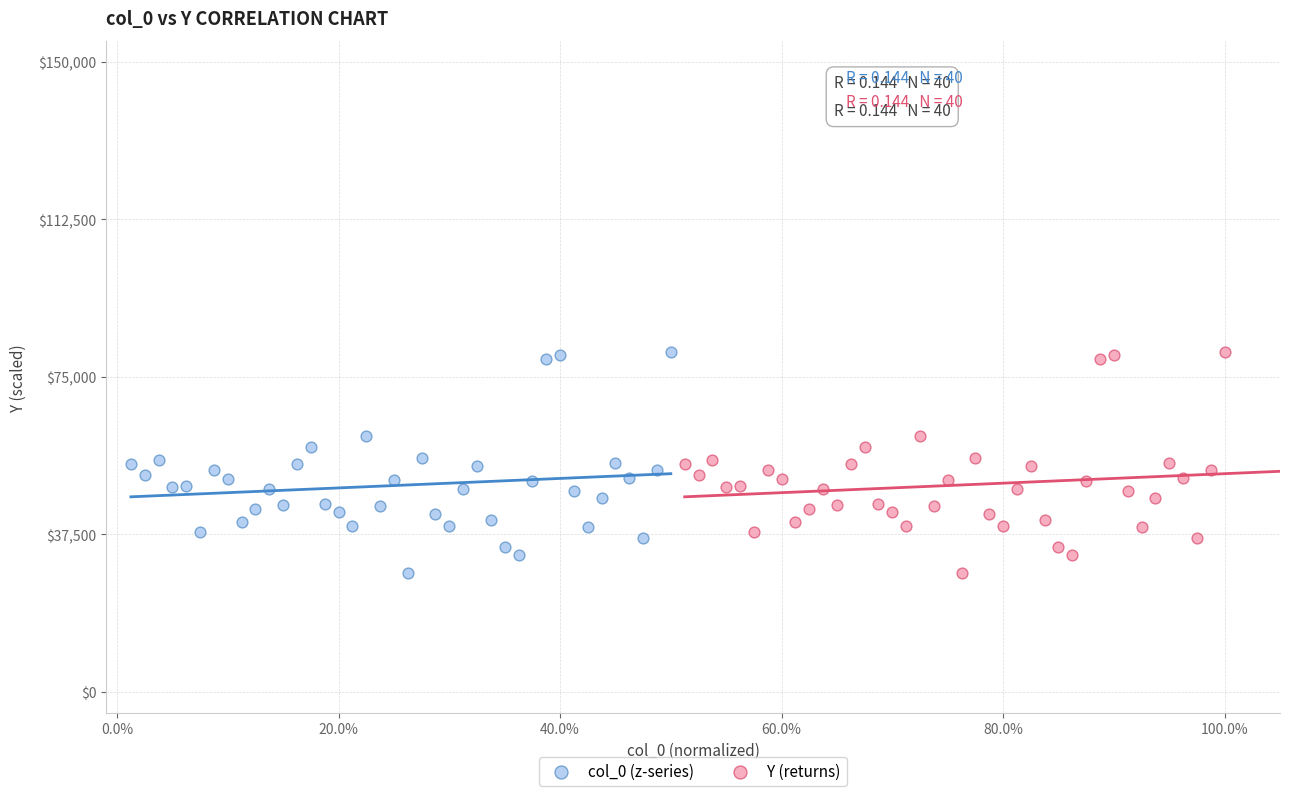

What are all the series names shown in the legend?

col_0 (z-series), Y (returns)